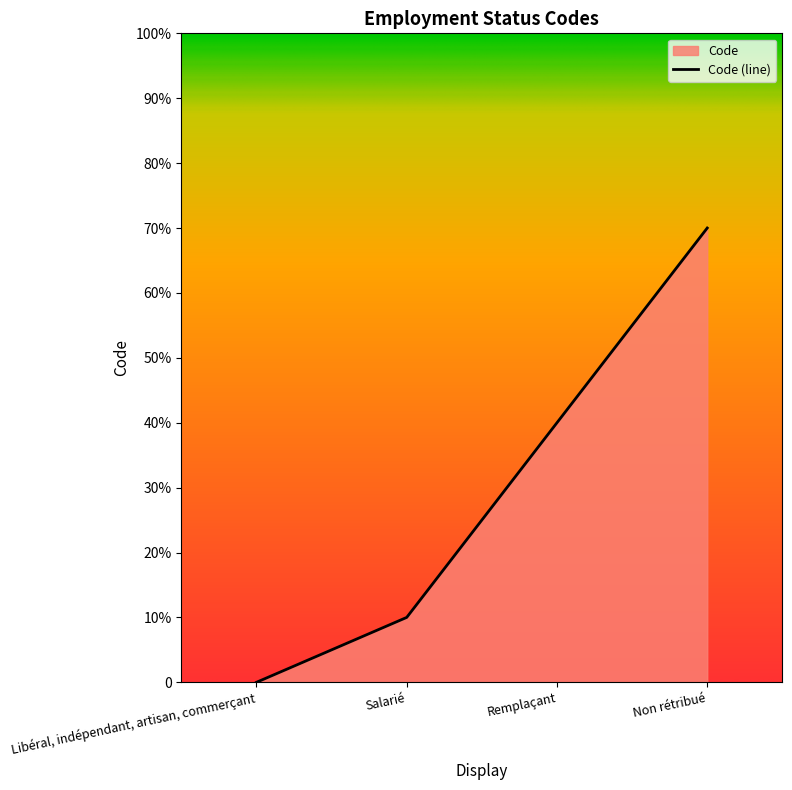

At which label is the value closest to 3?

Remplaçant